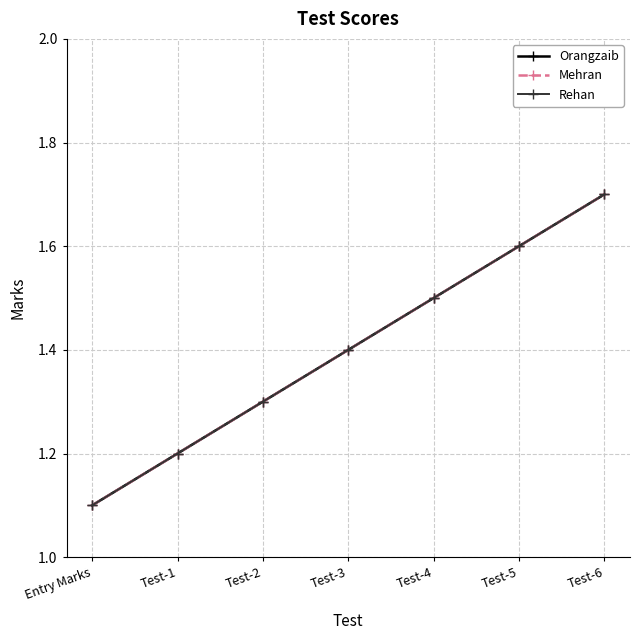

Does the chart have visible grid lines?

Yes